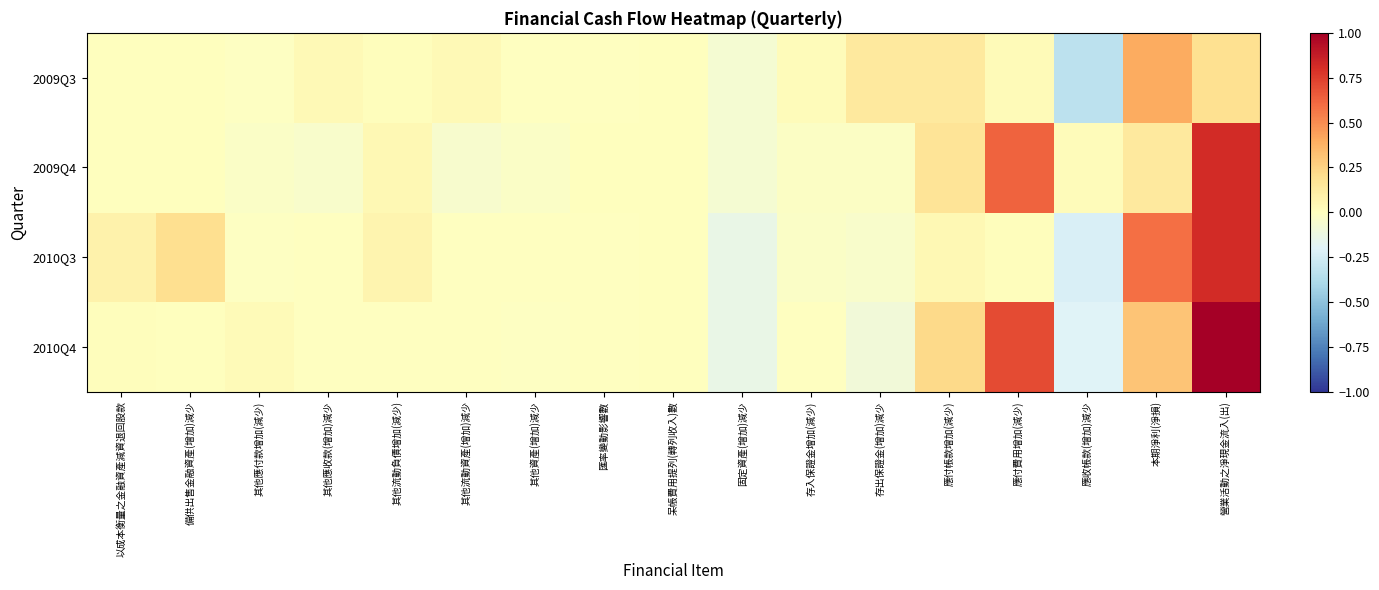

Reading left to right, transcribe all the data shown in this chart.

2010Q4: 以成本衡量之金融資產減資退回股款=0.0	備供出售金融資產(增加)減少=0.0	其他應付款增加(減少)=0.0	其他應收款(增加)減少=-0.0	其他流動負債增加(減少)=-0.0	其他流動資產(增加)減少=-0.0	其他資產(增加)減少=-0.0	匯率變動影響數=-0.0	呆帳費用提列(轉列收入)數=0.0	固定資產(增加)減少=-0.1	存入保證金增加(減少)=-0.0	存出保證金(增加)減少=-0.1	應付帳款增加(減少)=0.2	應付費用增加(減少)=0.7	應收帳款(增加)減少=-0.2	本期淨利(淨損)=0.3	營業活動之淨現金流入(出)=1.0
2010Q3: 以成本衡量之金融資產減資退回股款=0.1	備供出售金融資產(增加)減少=0.2	其他應付款增加(減少)=-0.0	其他應收款(增加)減少=-0.0	其他流動負債增加(減少)=0.1	其他流動資產(增加)減少=-0.0	其他資產(增加)減少=-0.0	匯率變動影響數=-0.0	呆帳費用提列(轉列收入)數=0.0	固定資產(增加)減少=-0.1	存入保證金增加(減少)=-0.0	存出保證金(增加)減少=-0.0	應付帳款增加(減少)=0.0	應付費用增加(減少)=0.0	應收帳款(增加)減少=-0.2	本期淨利(淨損)=0.6	營業活動之淨現金流入(出)=0.8
2009Q4: 以成本衡量之金融資產減資退回股款=0.0	備供出售金融資產(增加)減少=0.0	其他應付款增加(減少)=-0.0	其他應收款(增加)減少=-0.0	其他流動負債增加(減少)=0.0	其他流動資產(增加)減少=-0.1	其他資產(增加)減少=-0.0	匯率變動影響數=0.0	呆帳費用提列(轉列收入)數=0.0	固定資產(增加)減少=-0.1	存入保證金增加(減少)=-0.0	存出保證金(增加)減少=-0.0	應付帳款增加(減少)=0.2	應付費用增加(減少)=0.6	應收帳款(增加)減少=0.0	本期淨利(淨損)=0.1	營業活動之淨現金流入(出)=0.8
2009Q3: 以成本衡量之金融資產減資退回股款=0.0	備供出售金融資產(增加)減少=0.0	其他應付款增加(減少)=-0.0	其他應收款(增加)減少=0.0	其他流動負債增加(減少)=0.0	其他流動資產(增加)減少=0.0	其他資產(增加)減少=-0.0	匯率變動影響數=-0.0	呆帳費用提列(轉列收入)數=0.0	固定資產(增加)減少=-0.1	存入保證金增加(減少)=0.0	存出保證金(增加)減少=0.1	應付帳款增加(減少)=0.1	應付費用增加(減少)=0.0	應收帳款(增加)減少=-0.3	本期淨利(淨損)=0.4	營業活動之淨現金流入(出)=0.2